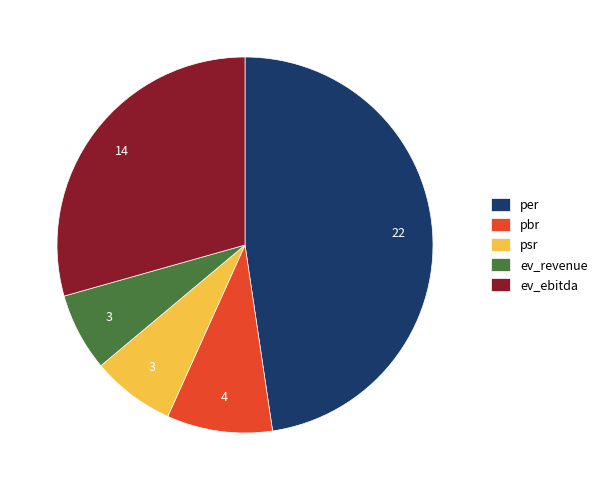

Which has a higher value, ev_ebitda or pbr?

ev_ebitda